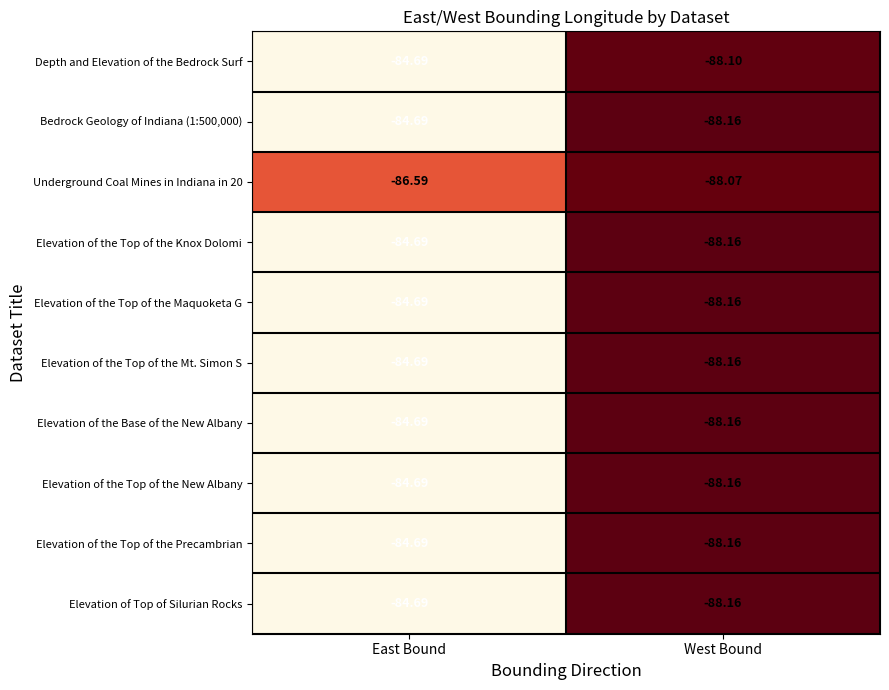

How many distinct data groups are displayed?

10